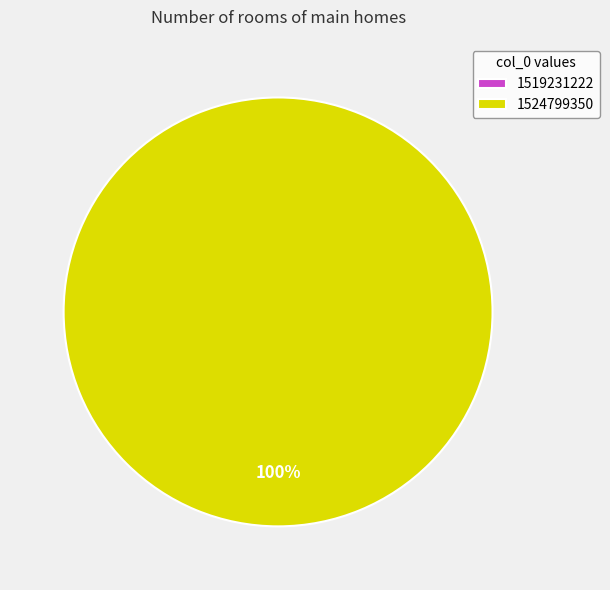

To the nearest percent, what is the difference between the 1519231222 and 1524799350 slice percentages?

100%